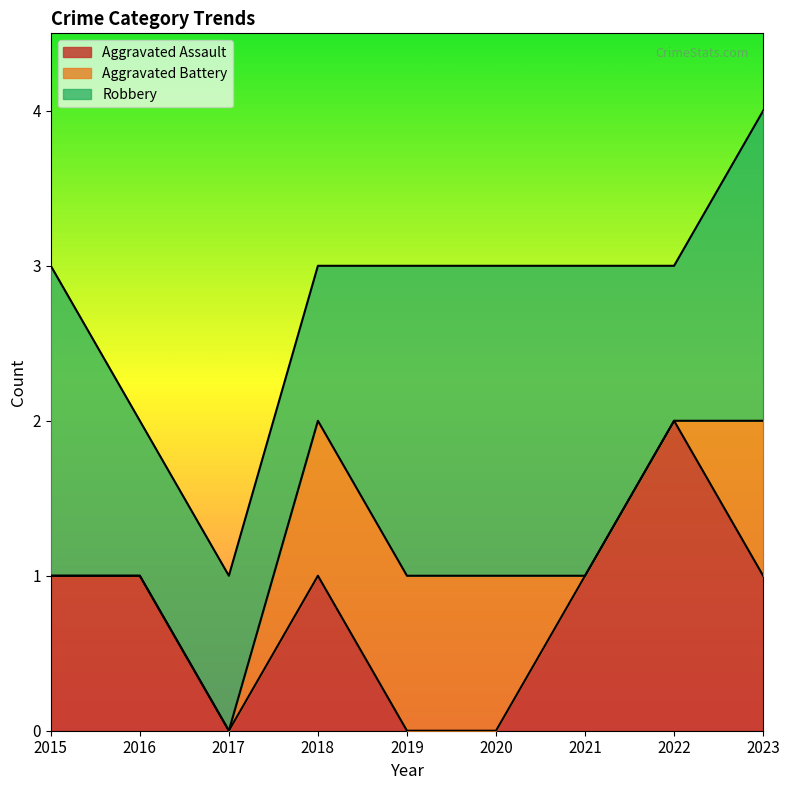

List the labels in order of Aggravated Battery value, smallest first.

2015, 2016, 2017, 2021, 2022, 2018, 2019, 2020, 2023